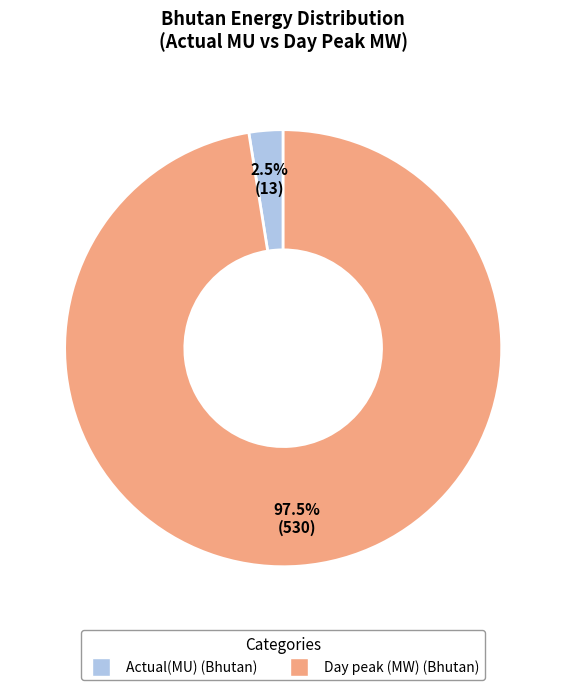

What is the majority slice?

Day peak (MW)